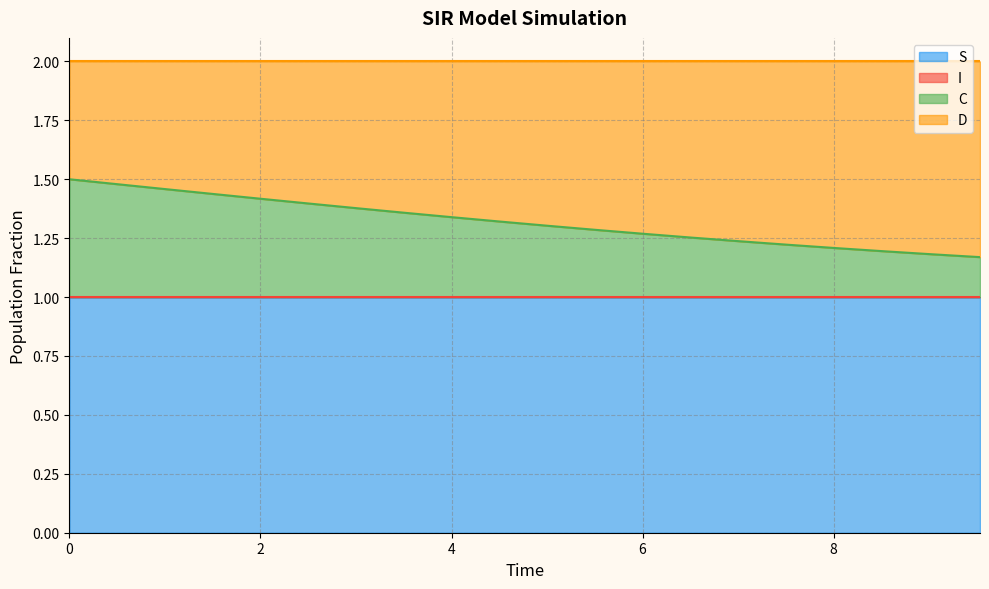

What is the smallest value displayed?

1.0